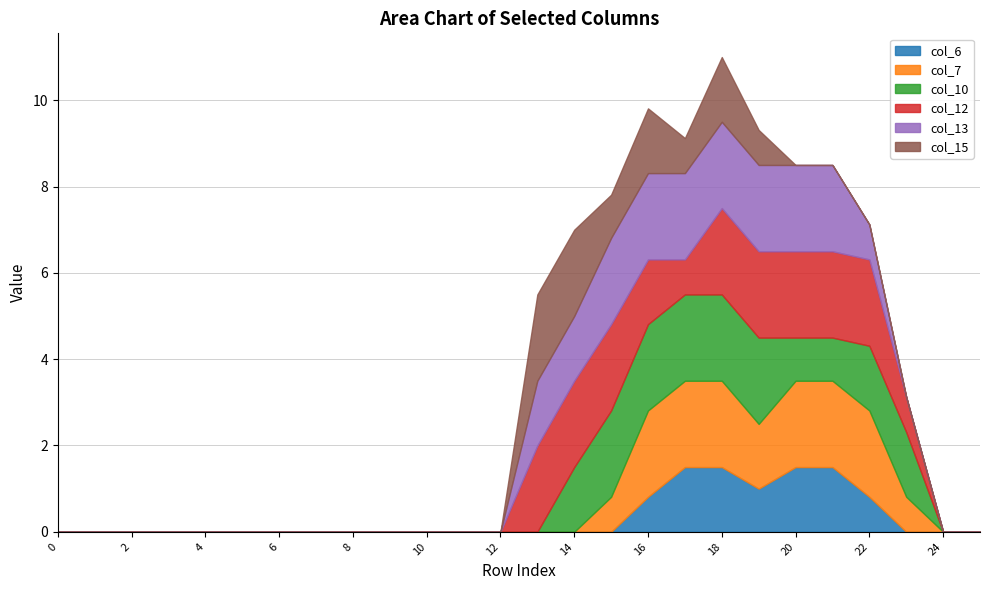

True or false: col_7 has a value of 0.0 at 25.

True